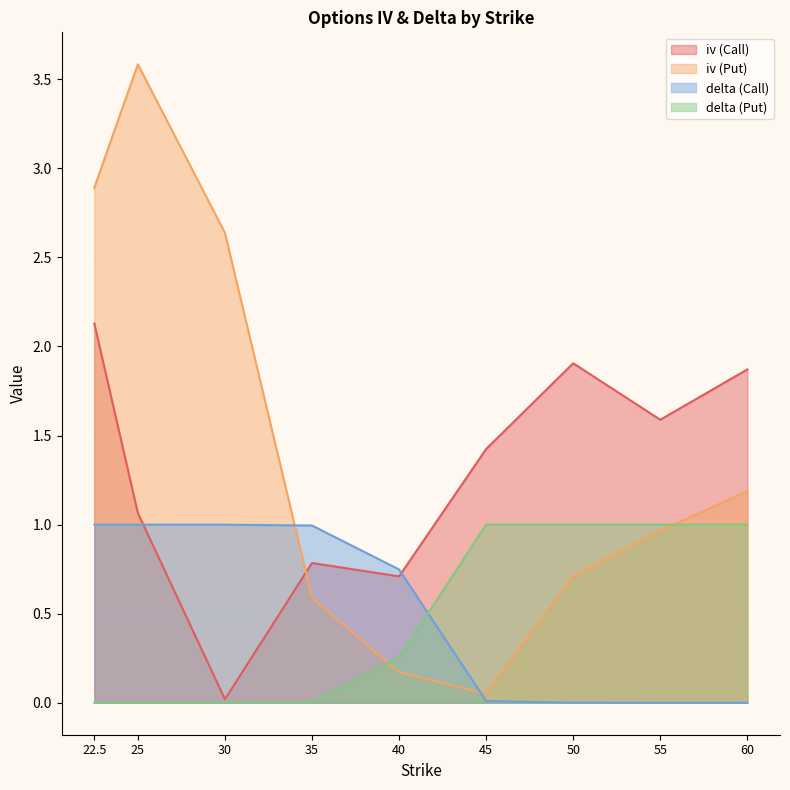

How many lines are shown in the chart?

4